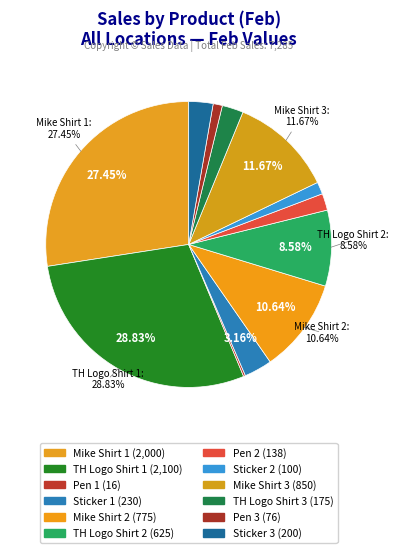

How many segments does this pie chart have?

12